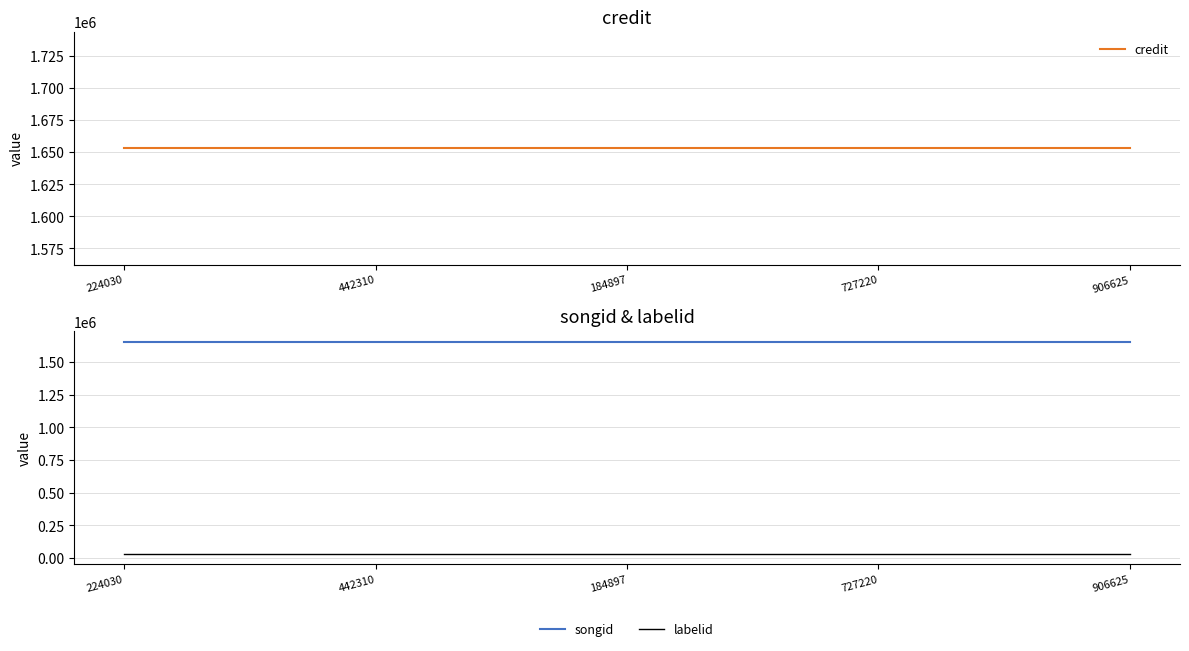

Reading left to right, transcribe all the data shown in this chart.

credit: 1653202	1653202	1653202	1653202	1653202
songid: 1655629	1655629	1655629	1655629	1655629
labelid: 34236	34236	34236	34236	34236